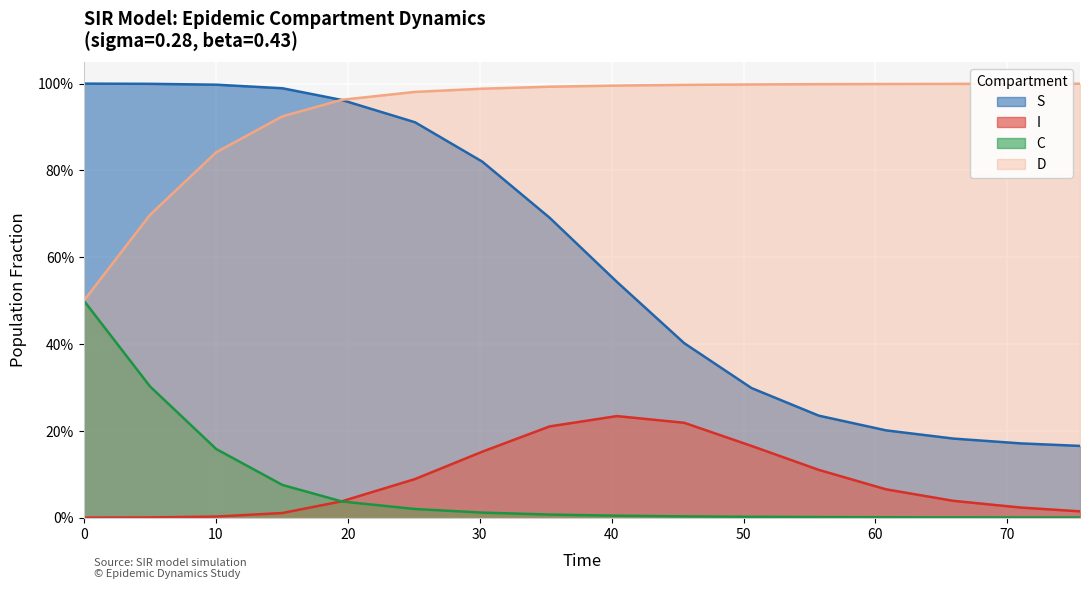

True or false: S has more than 0 points higher than both neighbors.

False